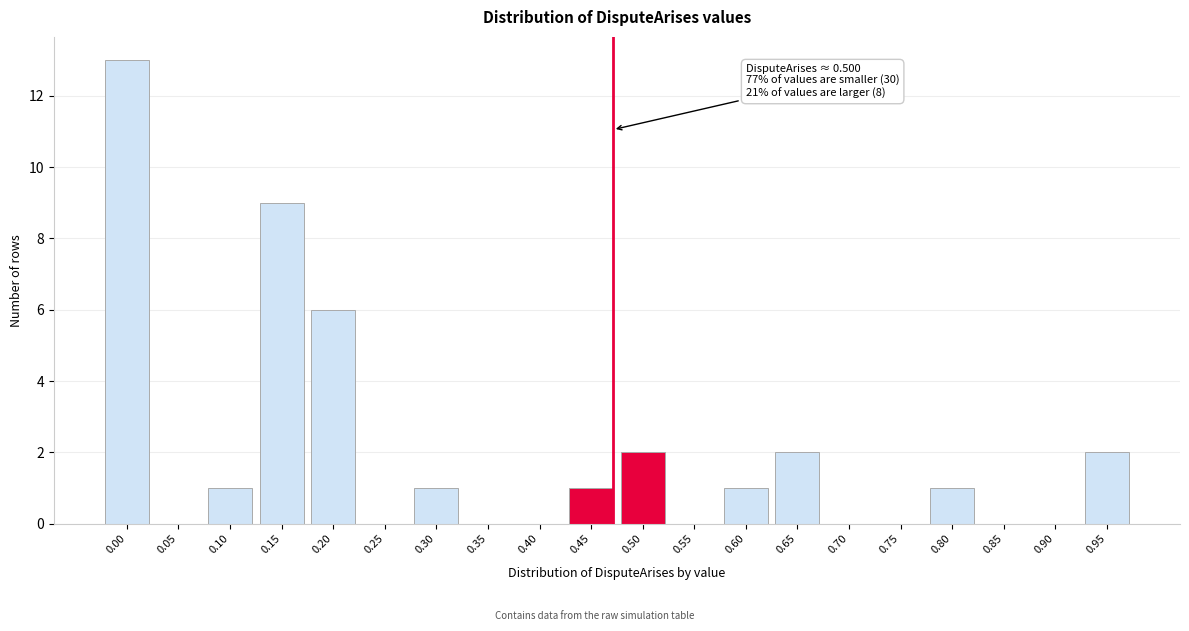

Reading right to left, list all the values displayed in this chart.

0.95=2	0.90=0	0.85=0	0.80=1	0.75=0	0.70=0	0.65=2	0.60=1	0.55=0	0.50=2	0.45=1	0.40=0	0.35=0	0.30=1	0.25=0	0.20=6	0.15=9	0.10=1	0.05=0	0.00=13